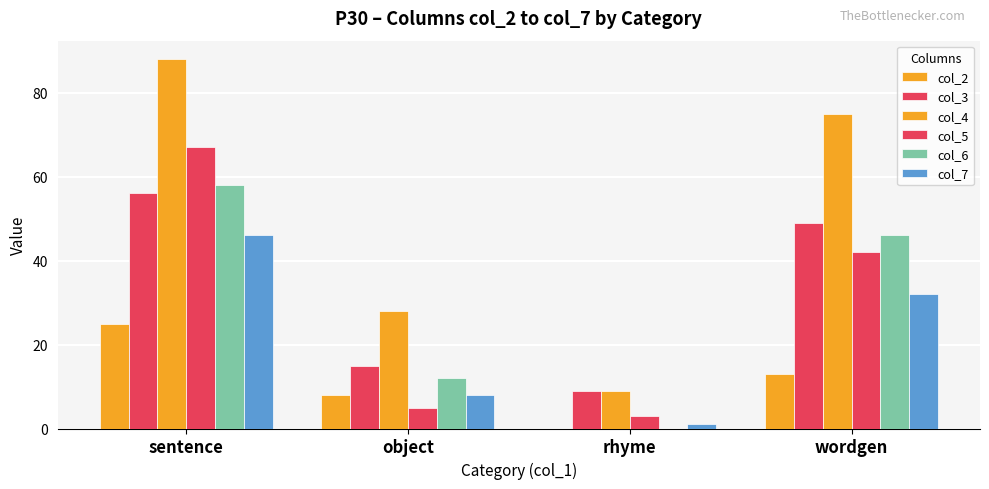

Rank the categories by col_5 value from highest to lowest.

sentence, wordgen, object, rhyme